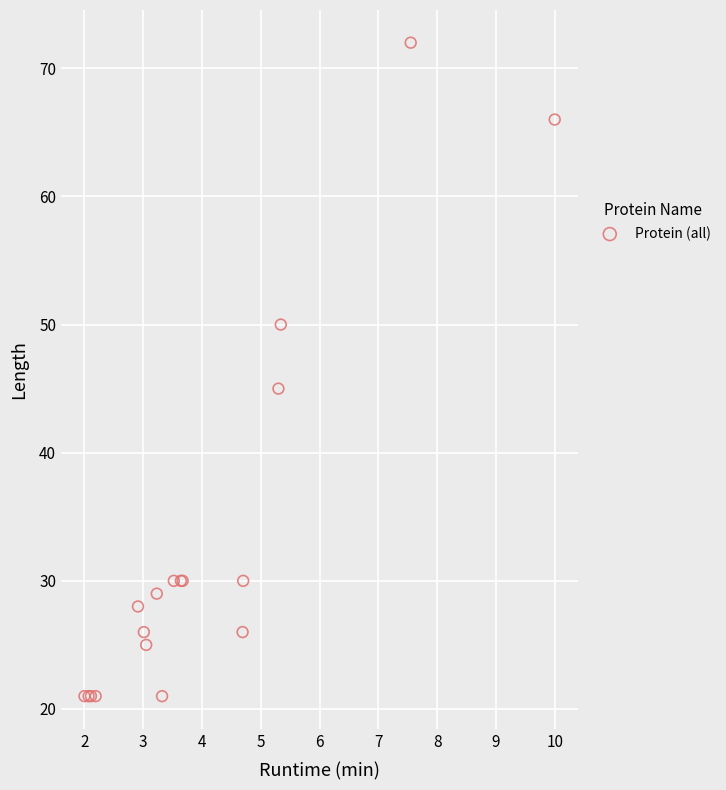

What Y value in the scatter plot is closest to 46?

45